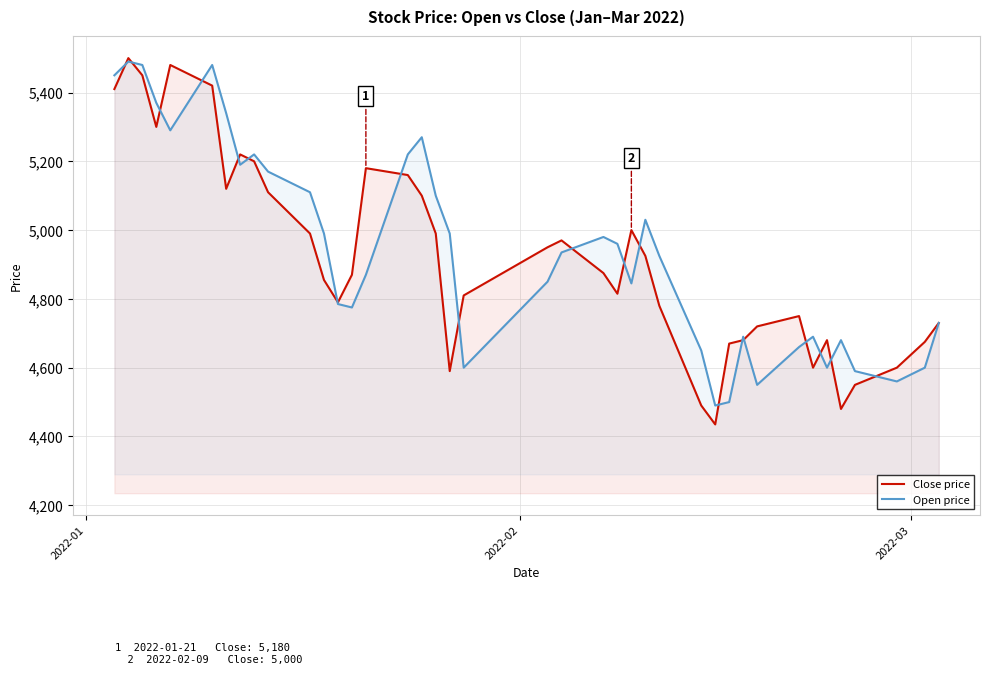

What is the maximum value shown in the chart?

5500